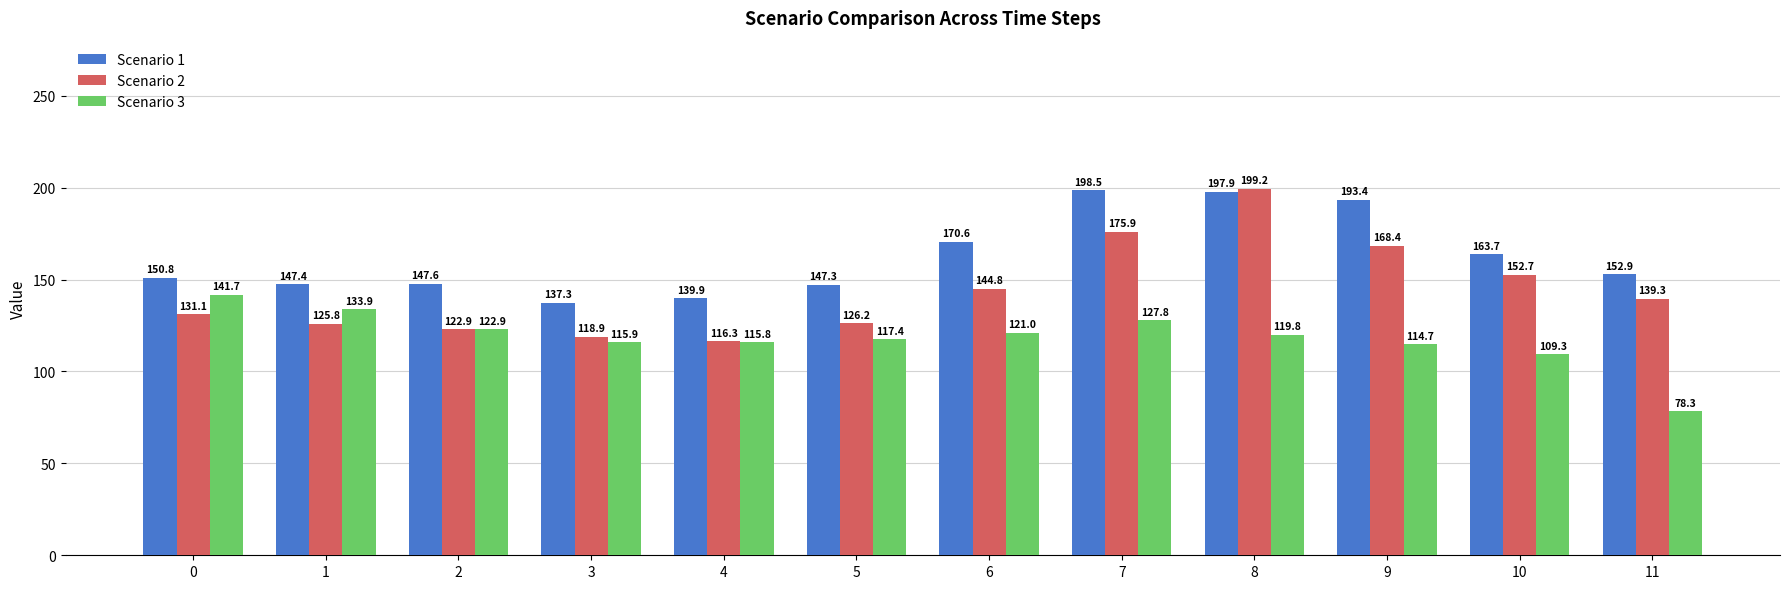

Is the value of Scenario 2 at 2 greater than the value of Scenario 3 at 5?

Yes